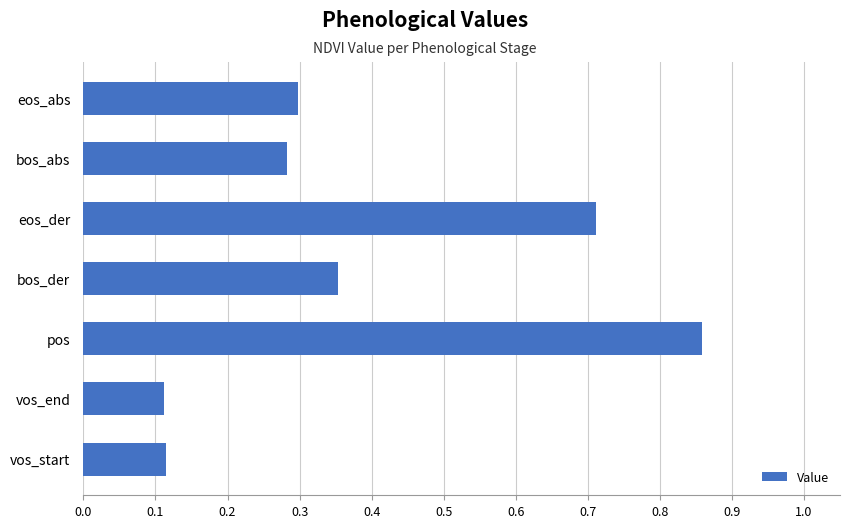

What is the change in value from vos_start to pos?

+0.7